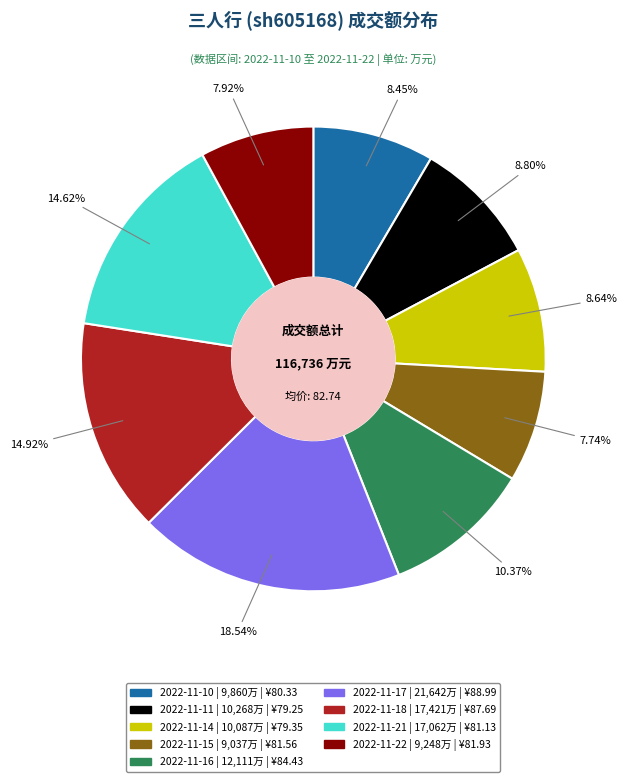

What is the largest slice in the pie chart?

2022-11-17